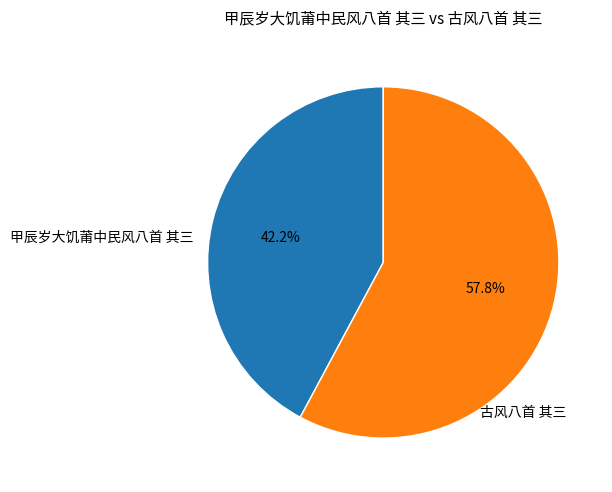

How many segments does this pie chart have?

2